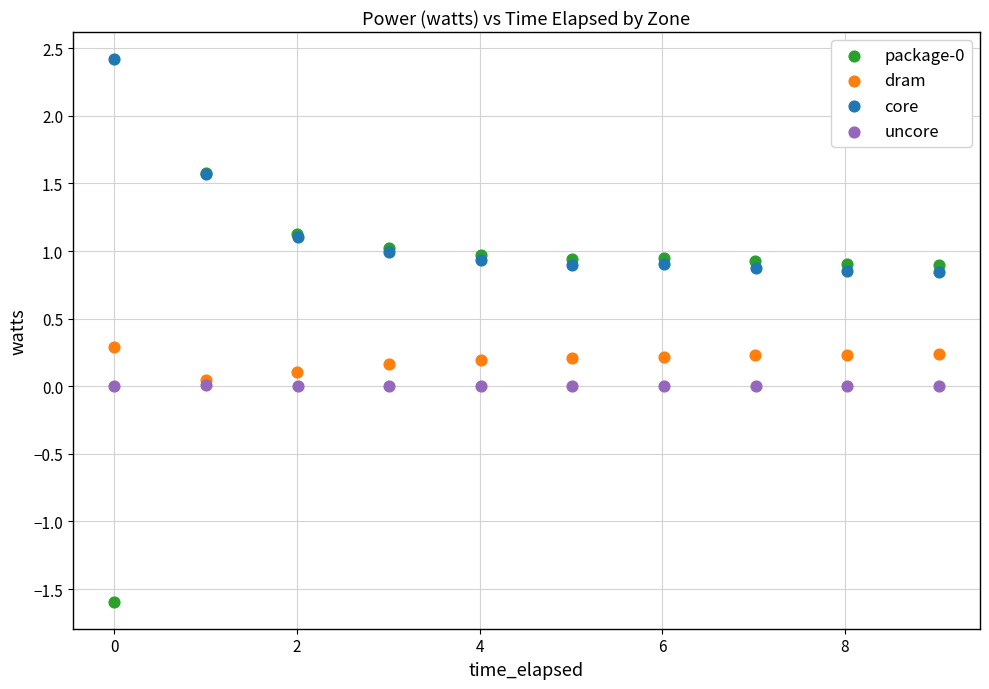

Which series reaches the maximum Y coordinate?

core